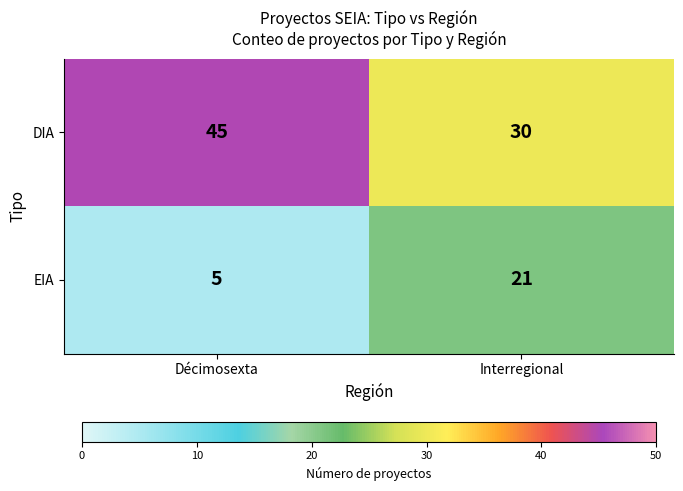

The EIA series shows 7 at Décimosexta. True or false?

False